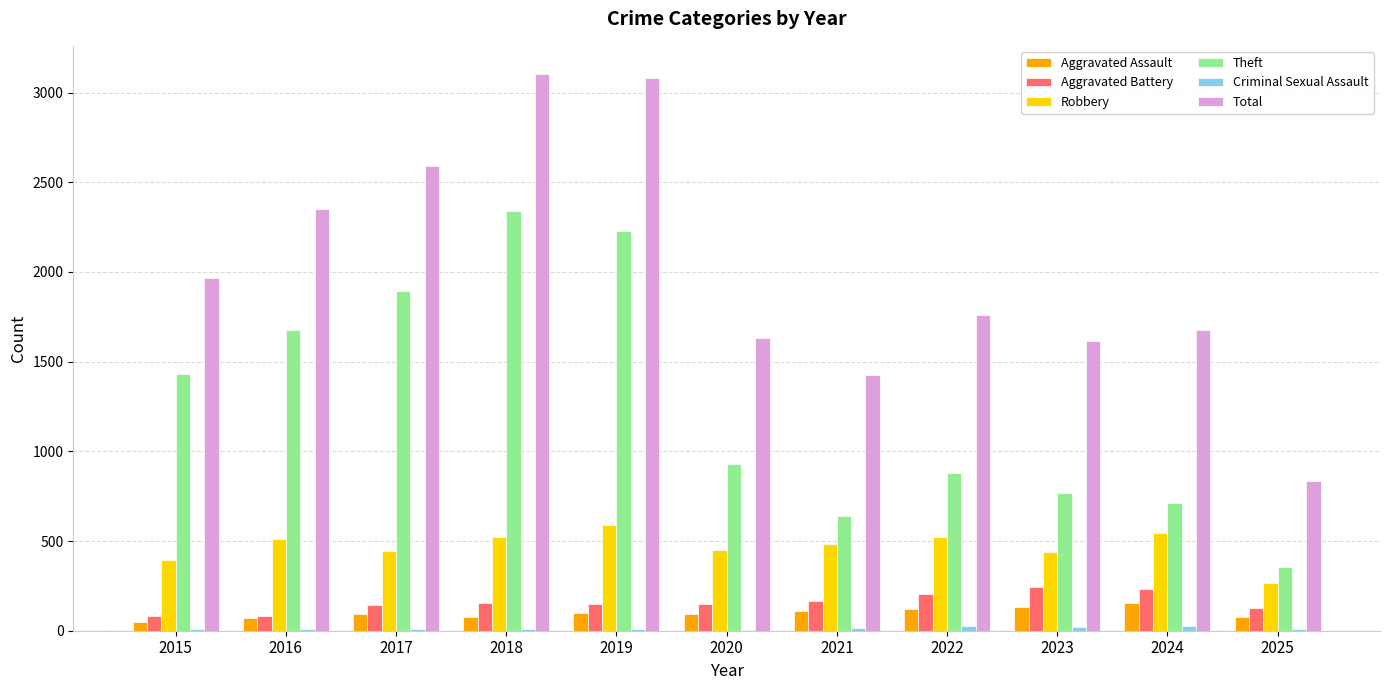

At which label is Theft closest to 1348?

2015